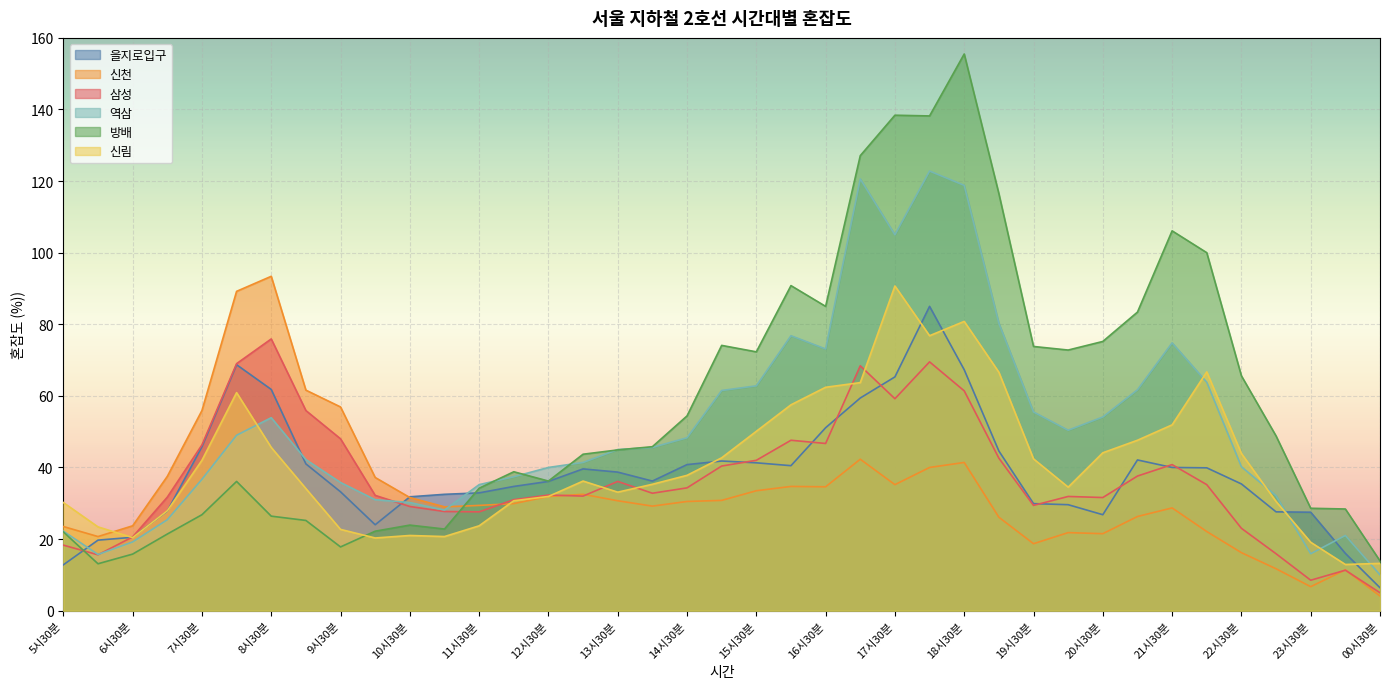

In 방배, how many points are lower than both neighbors (excluding endpoints)?

8